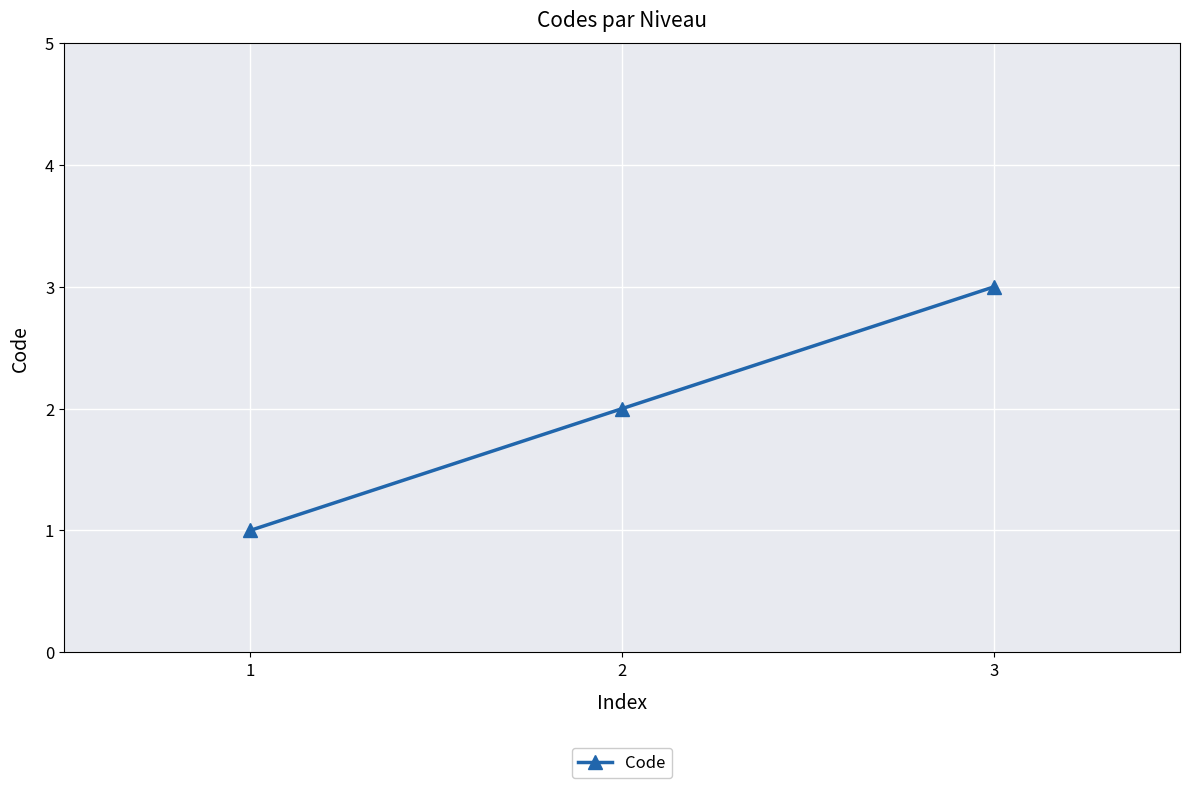

What is the change in value from 1 to 2?

+1